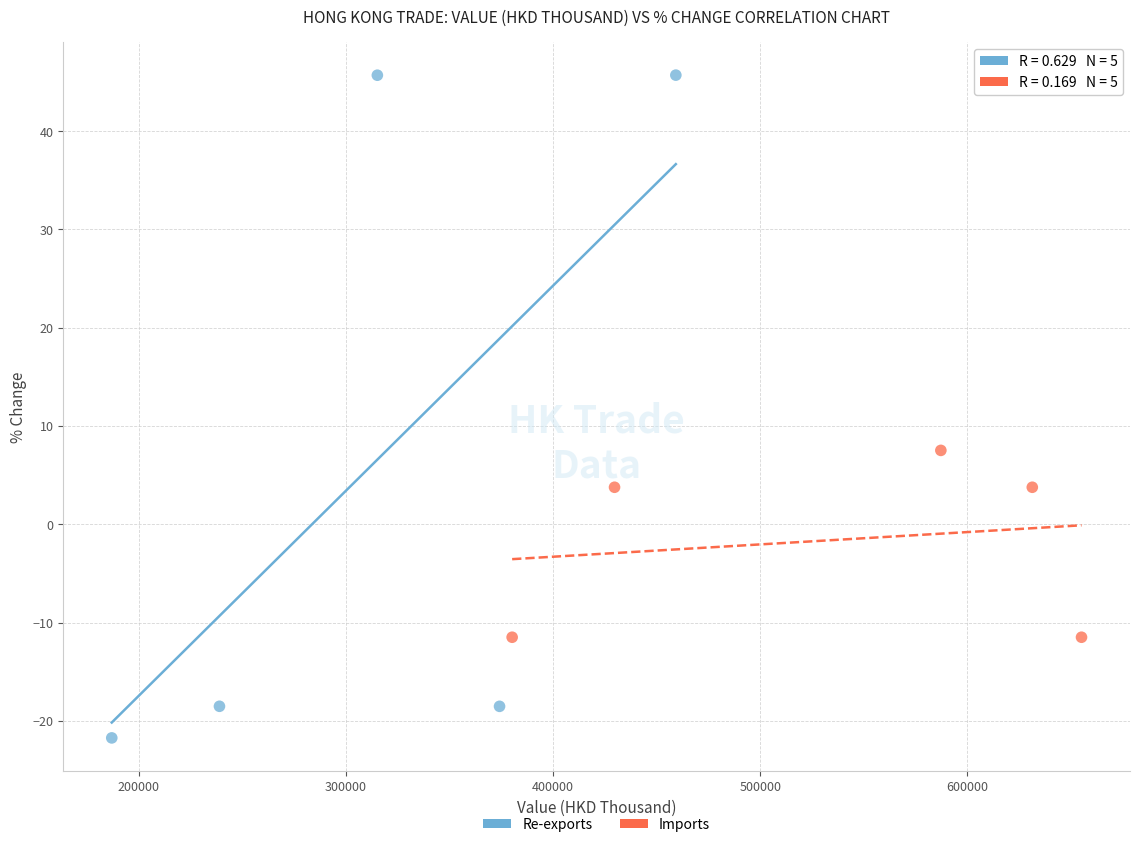

Which series has the widest spread of Y values?

Re-exports